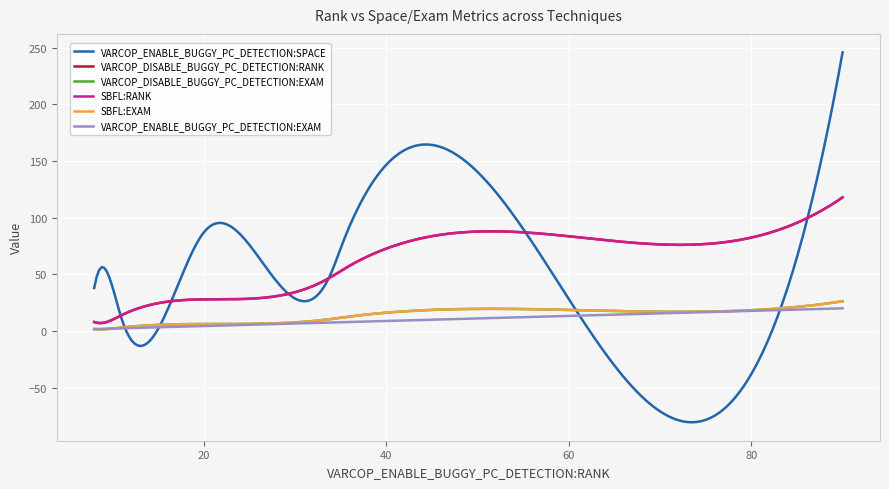

Is this an area chart (filled region under the line)?

No